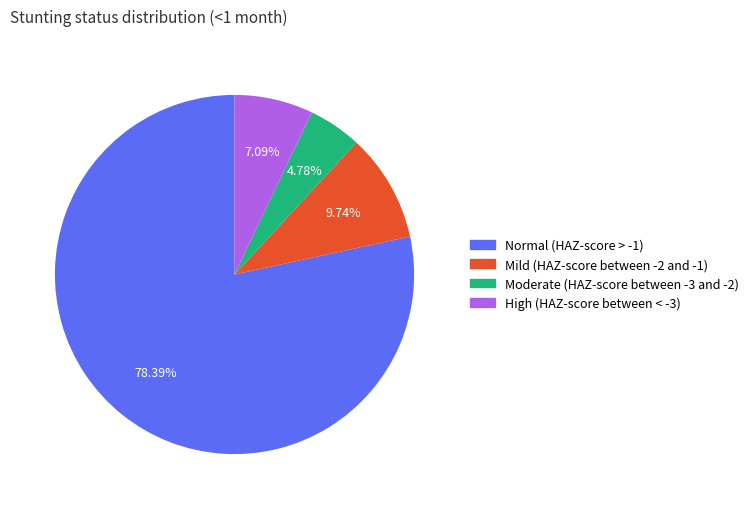

How many segments does this pie chart have?

4